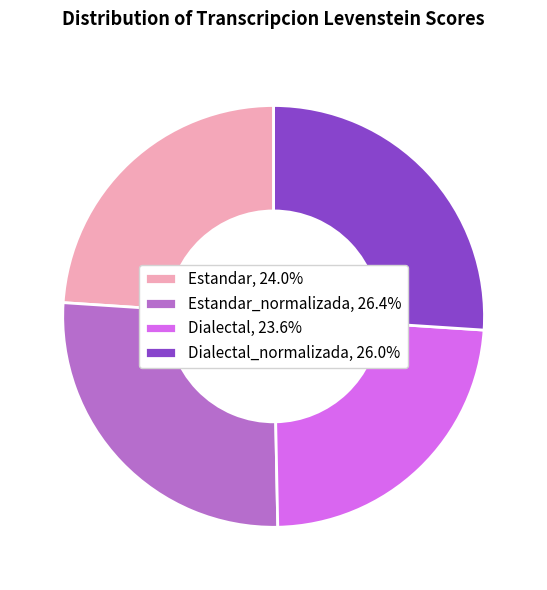

Do Estandar_normalizada, 26.4% and Dialectal_normalizada, 26.0% together represent more than half of the pie?

Yes